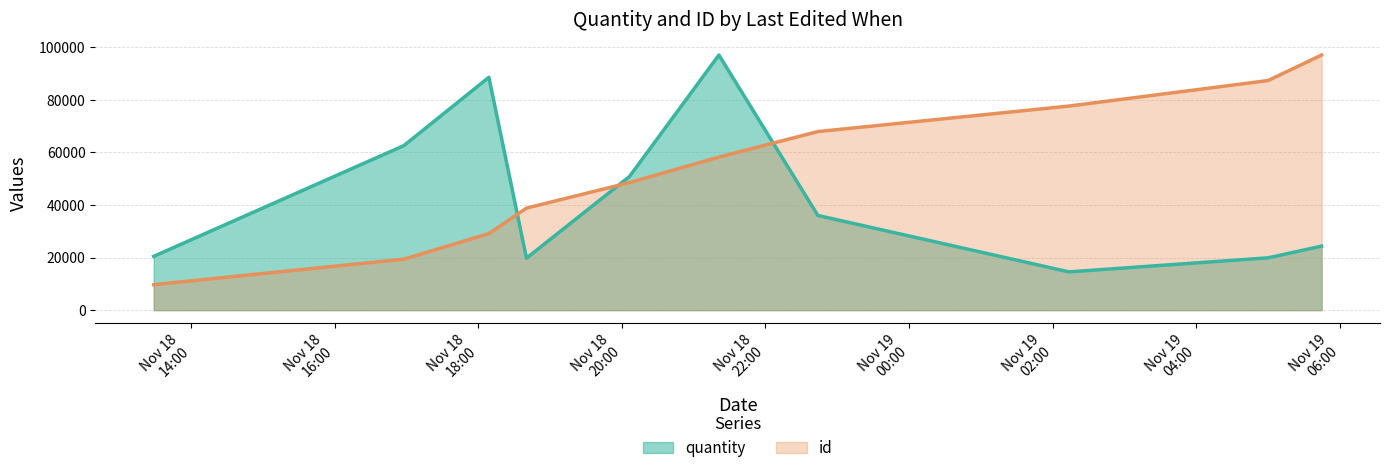

Which category has the lowest value across all series?

2019-11-18T13:28:40